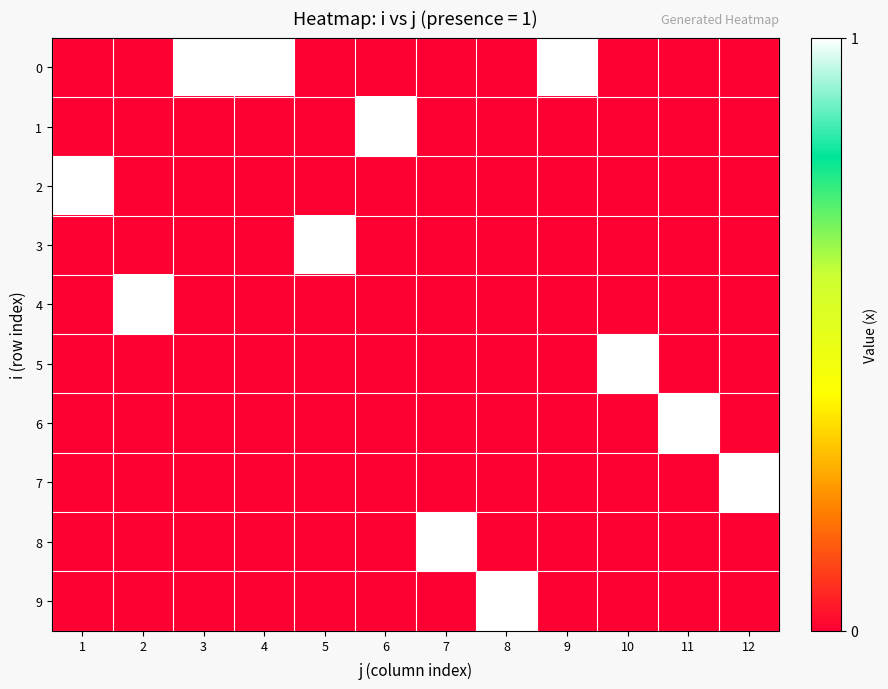

Count the number of categories in the chart.

12